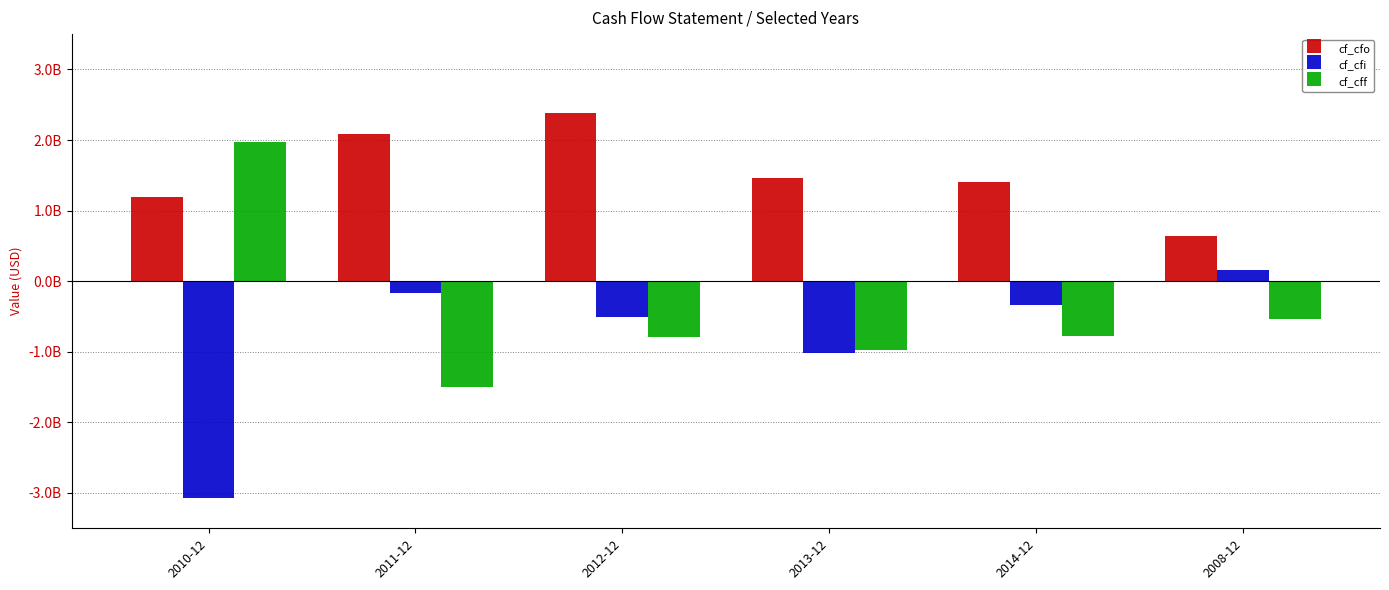

Is it true that cf_cfo equals 2078900000 at 2011-12?

True